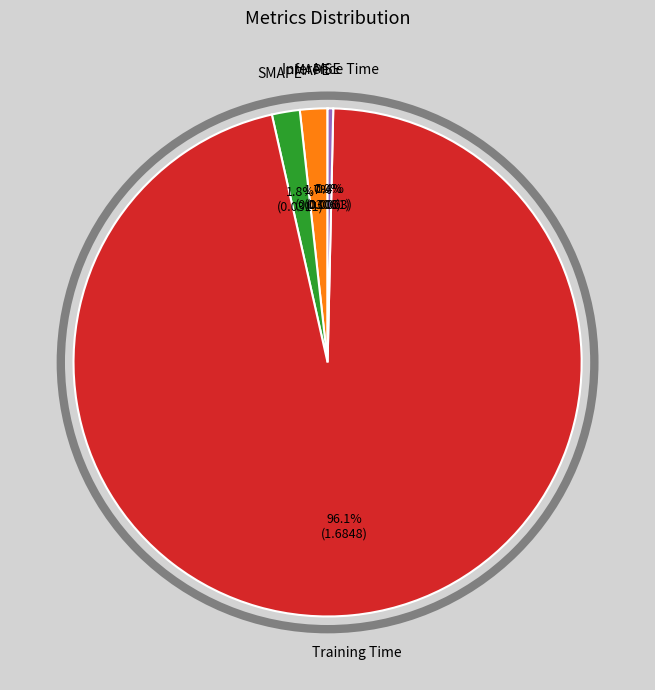

To the nearest percent, what is the difference between the largest and smallest slice percentages?

96%